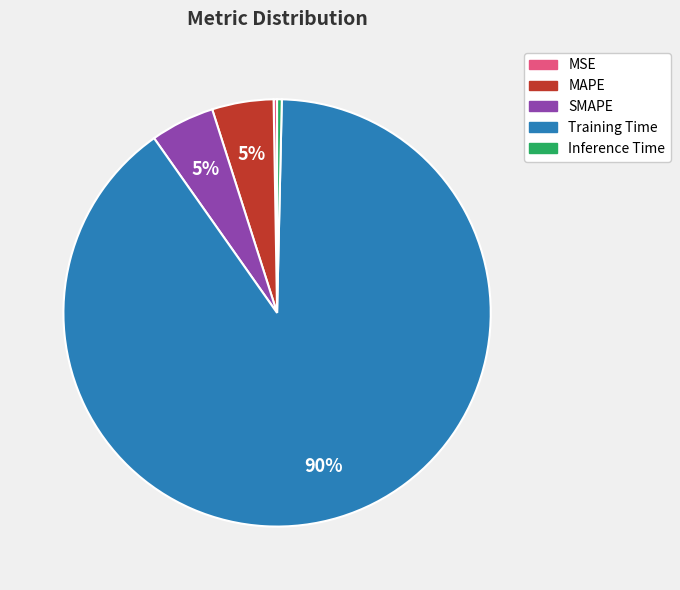

Which category has the biggest portion of the pie?

Training Time